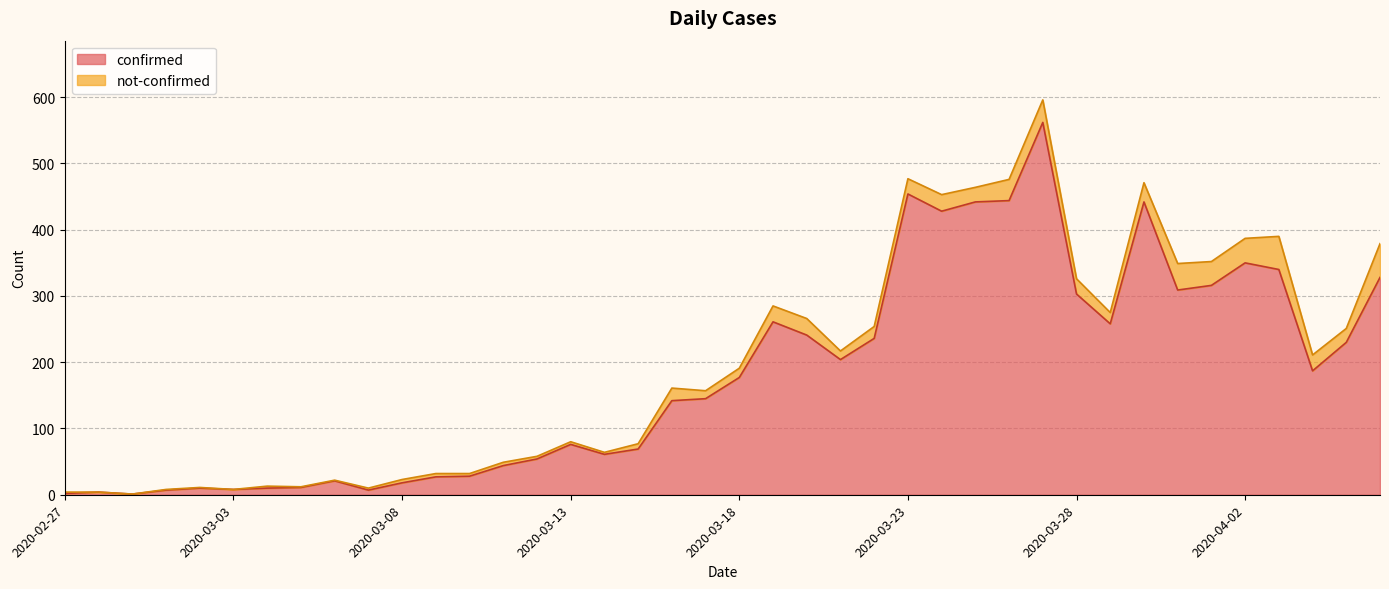

What is the average value?

181